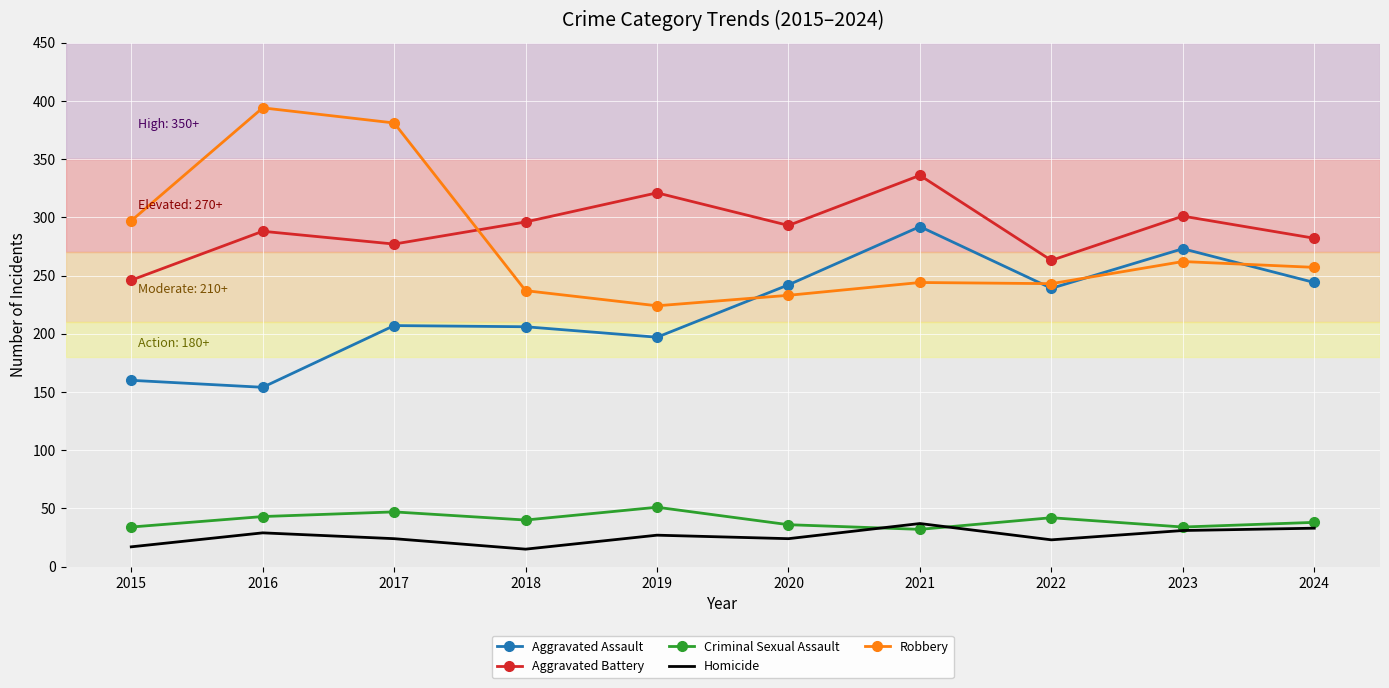

What is the minimum value for Homicide?

15